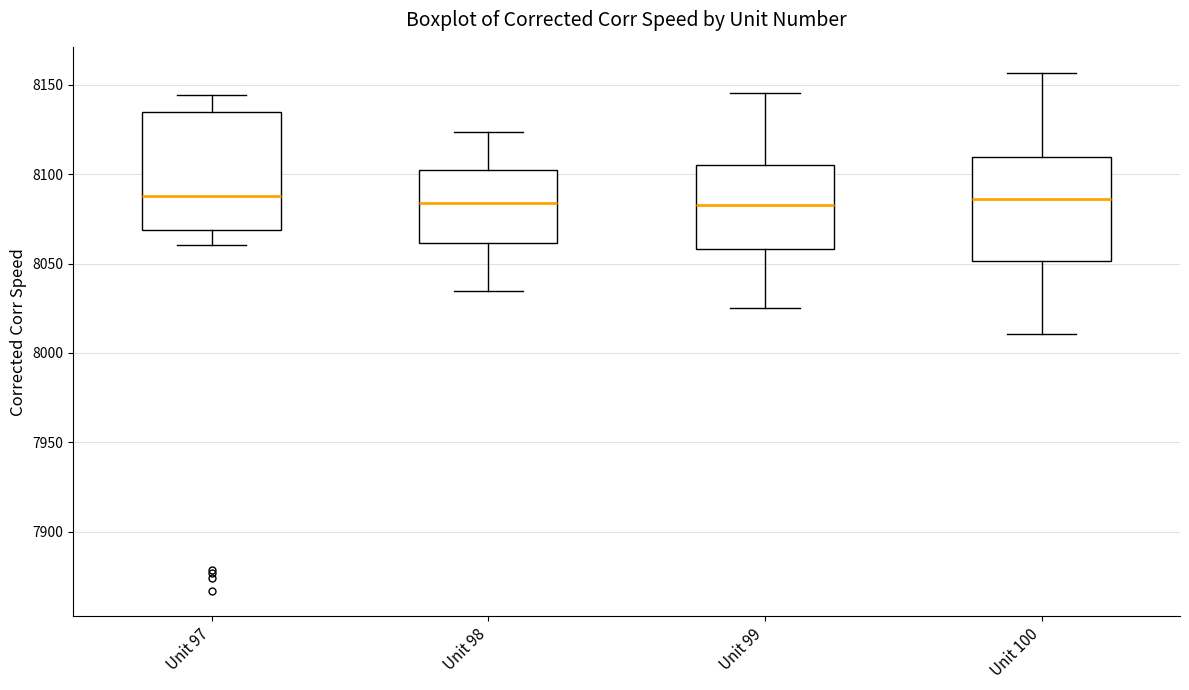

Reading left to right, read every box against the y-axis: the position of its median line, the range the box covers, and the ends of its whiskers. The values are not printed on the chart, so give them approximately, as read against the axis.

Unit 97: median 8090, box 8070 to 8135, whiskers 8060 to 8145
Unit 98: median 8085, box 8060 to 8100, whiskers 8035 to 8125
Unit 99: median 8085, box 8060 to 8105, whiskers 8025 to 8145
Unit 100: median 8085, box 8050 to 8110, whiskers 8010 to 8155